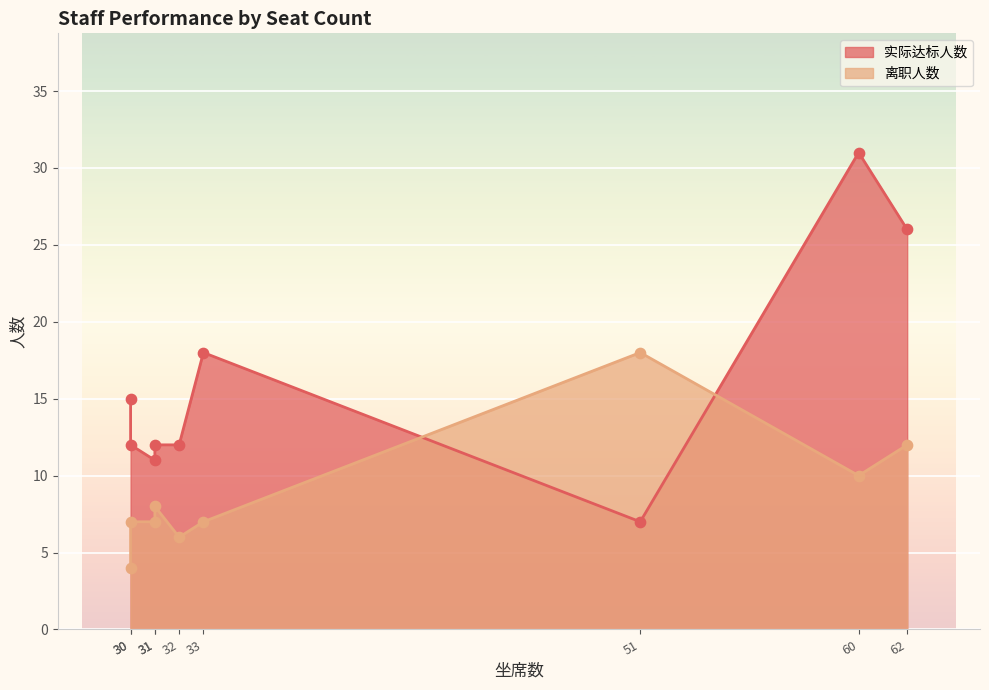

Which series has the widest spread of Y values?

实际达标人数